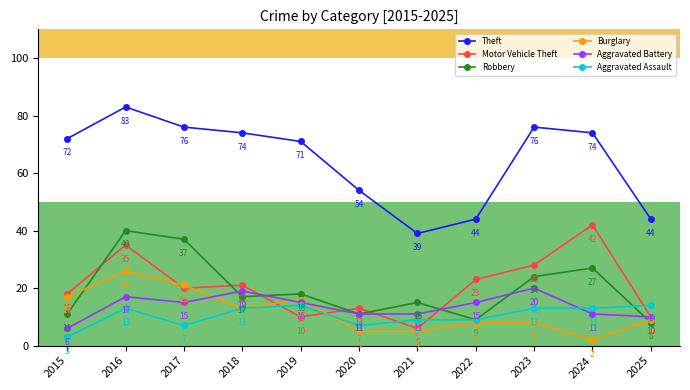

How many data points does each series have?

11